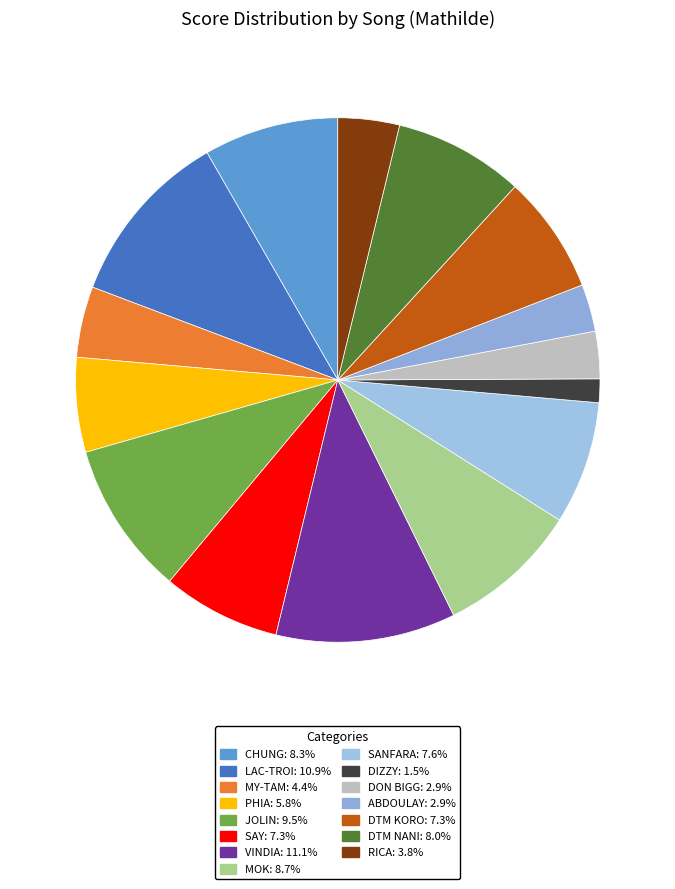

How many segments does this pie chart have?

15